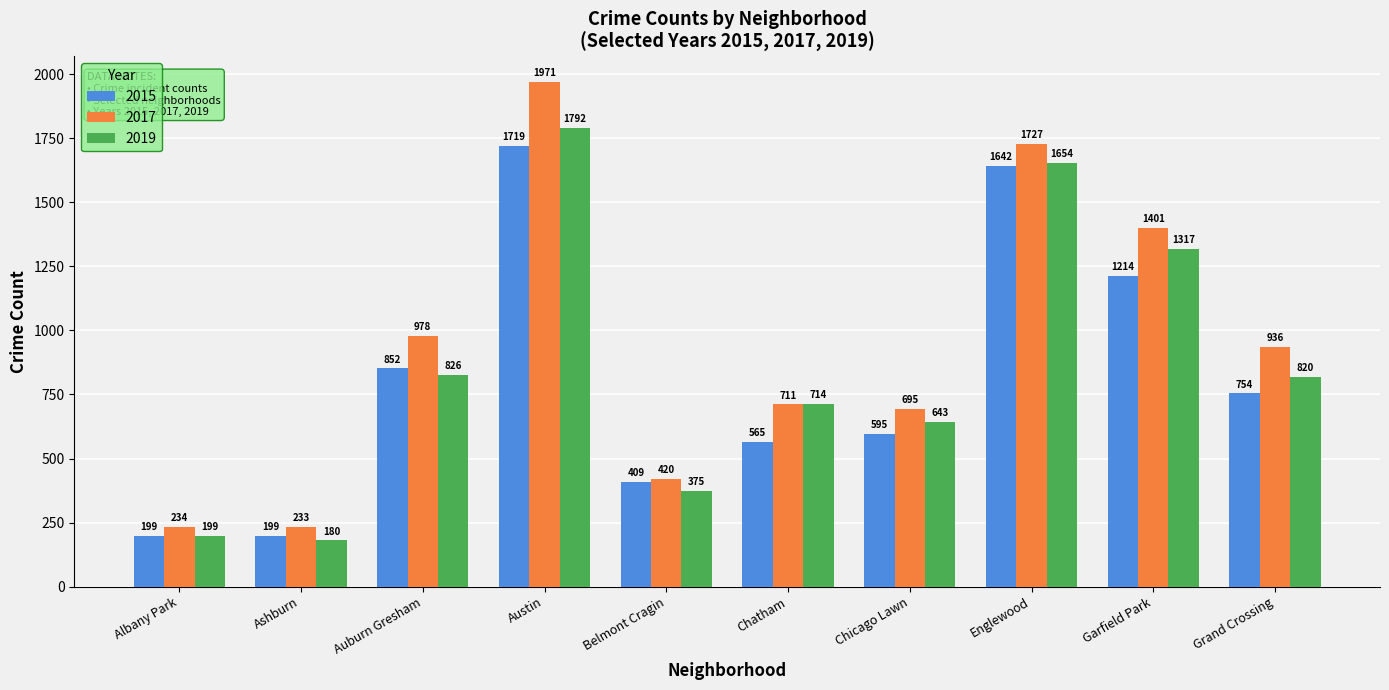

Is it true that 2015 equals 199 at Albany Park?

True